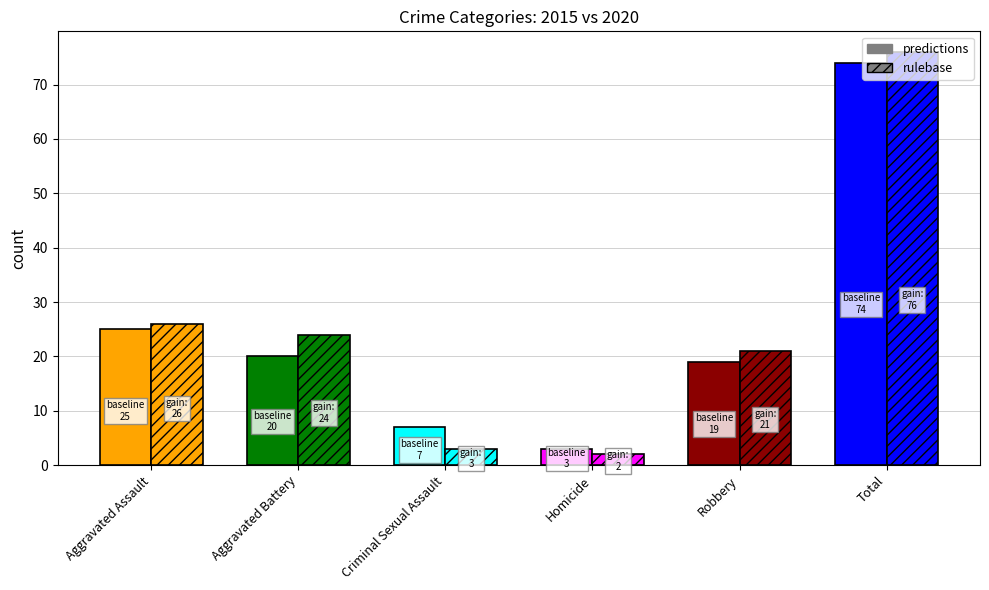

What are all the series names shown in the legend?

predictions, rulebase